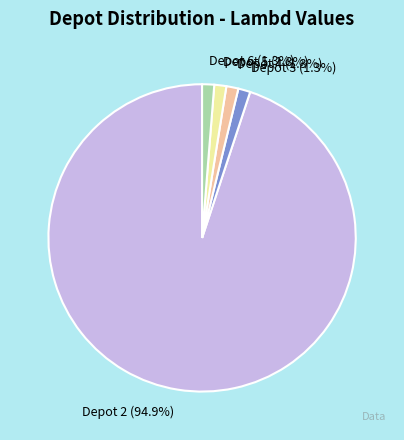

What percentage is NOT represented by Depot 3 (1.3%)?

98.7%